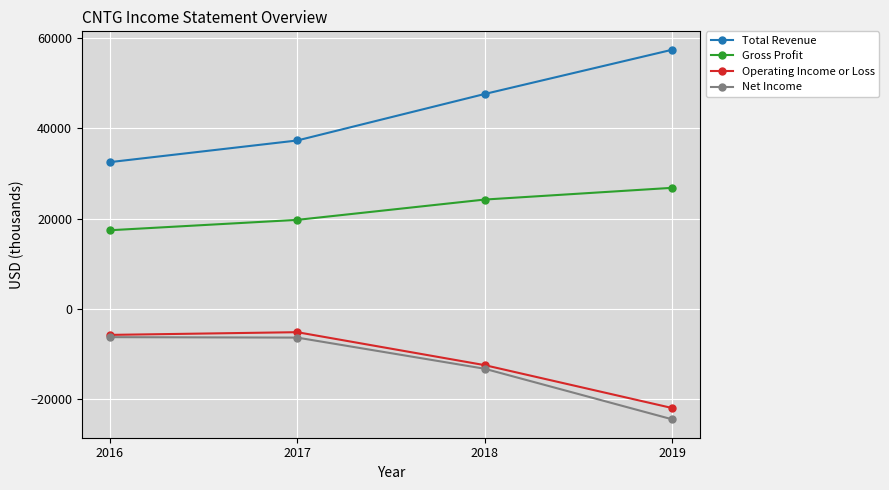

What is the average value of the Total Revenue series?

43700